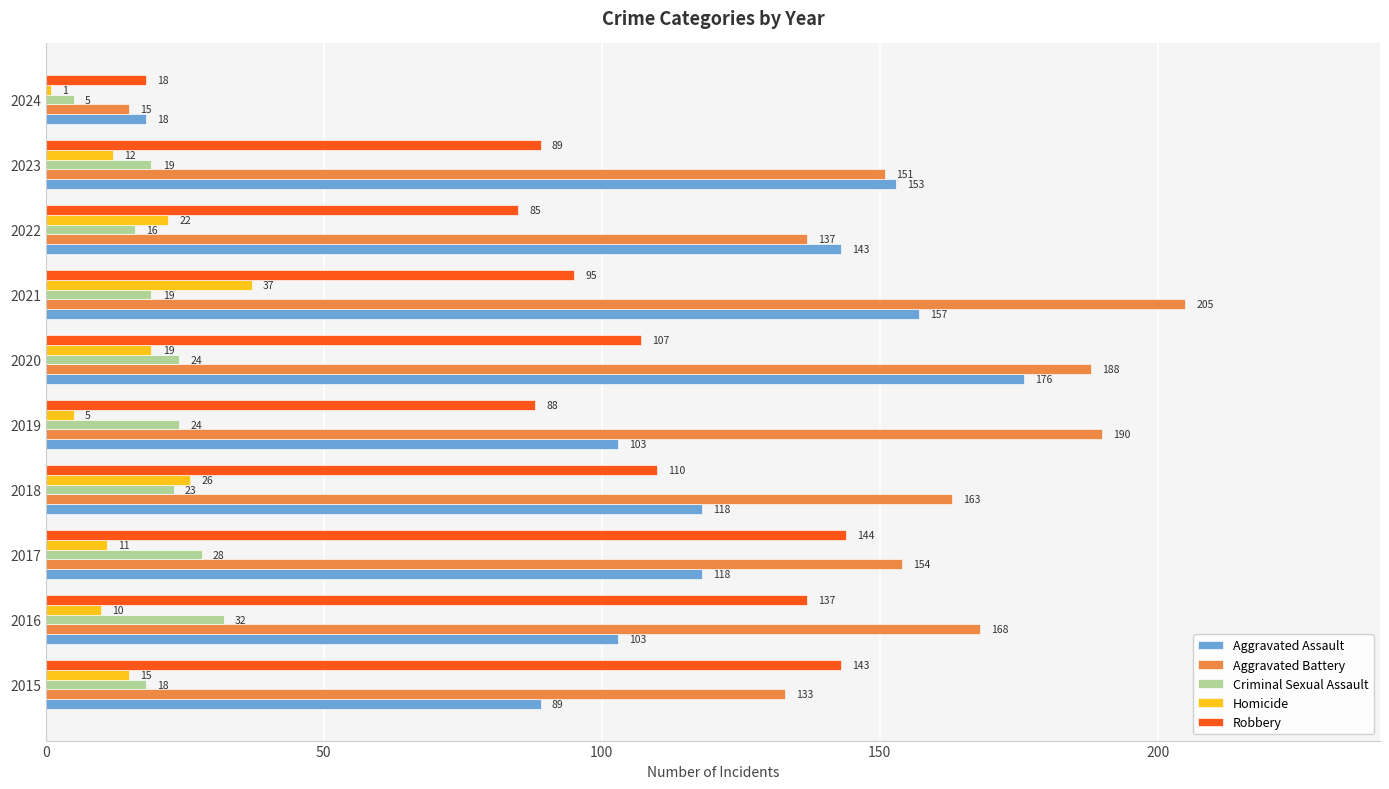

At how many categories does at least one series exceed 118?

9